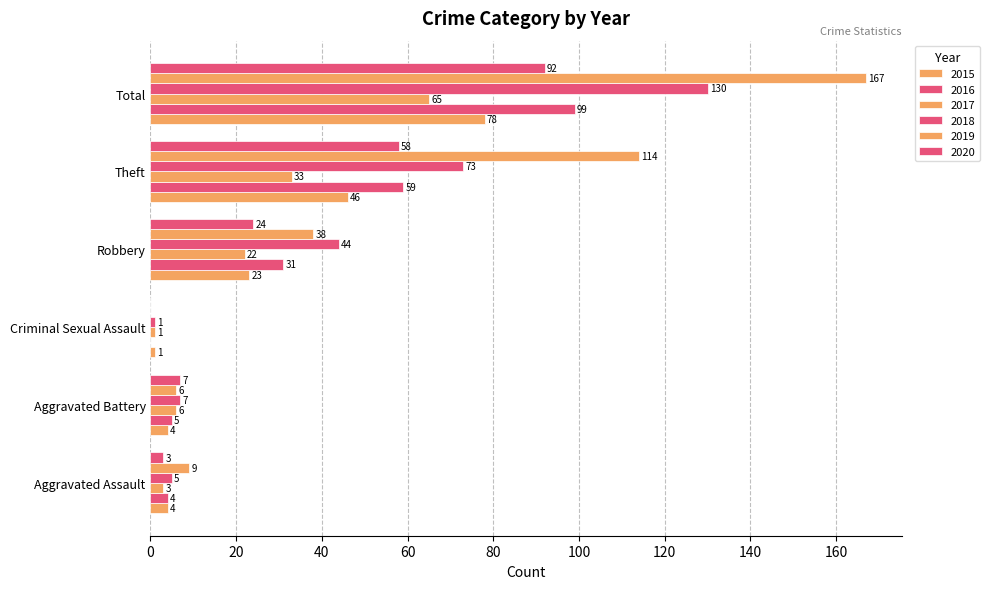

How many bars are there in each group?

6